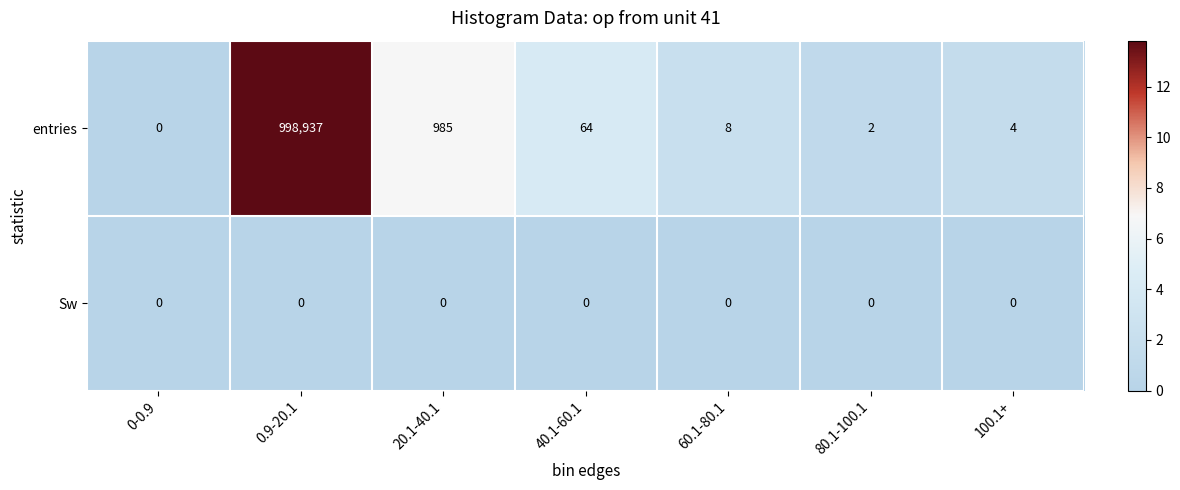

What is the sum of all entries values?

1000000